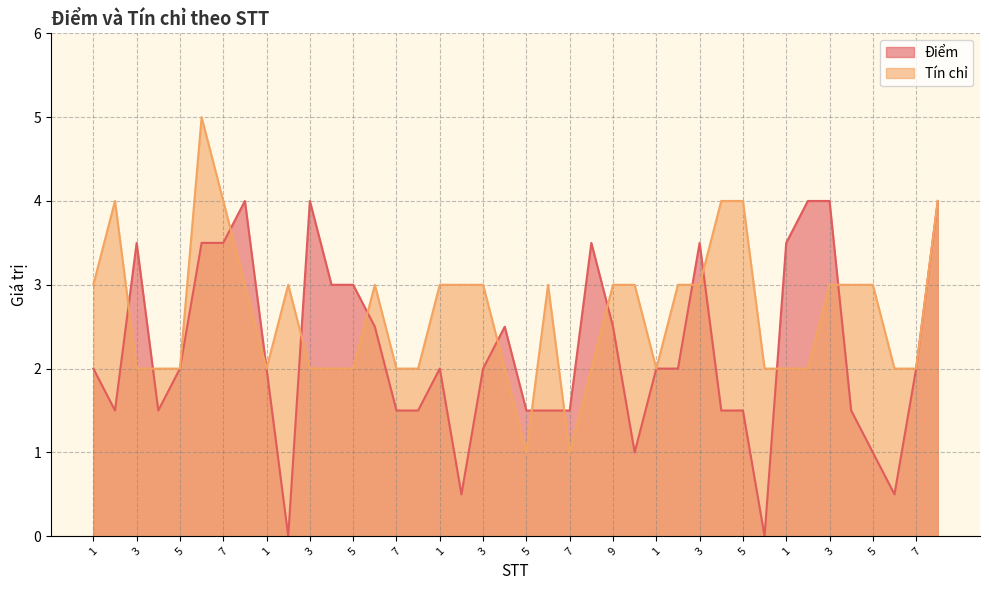

How many values in the Điểm series are below 2?

16